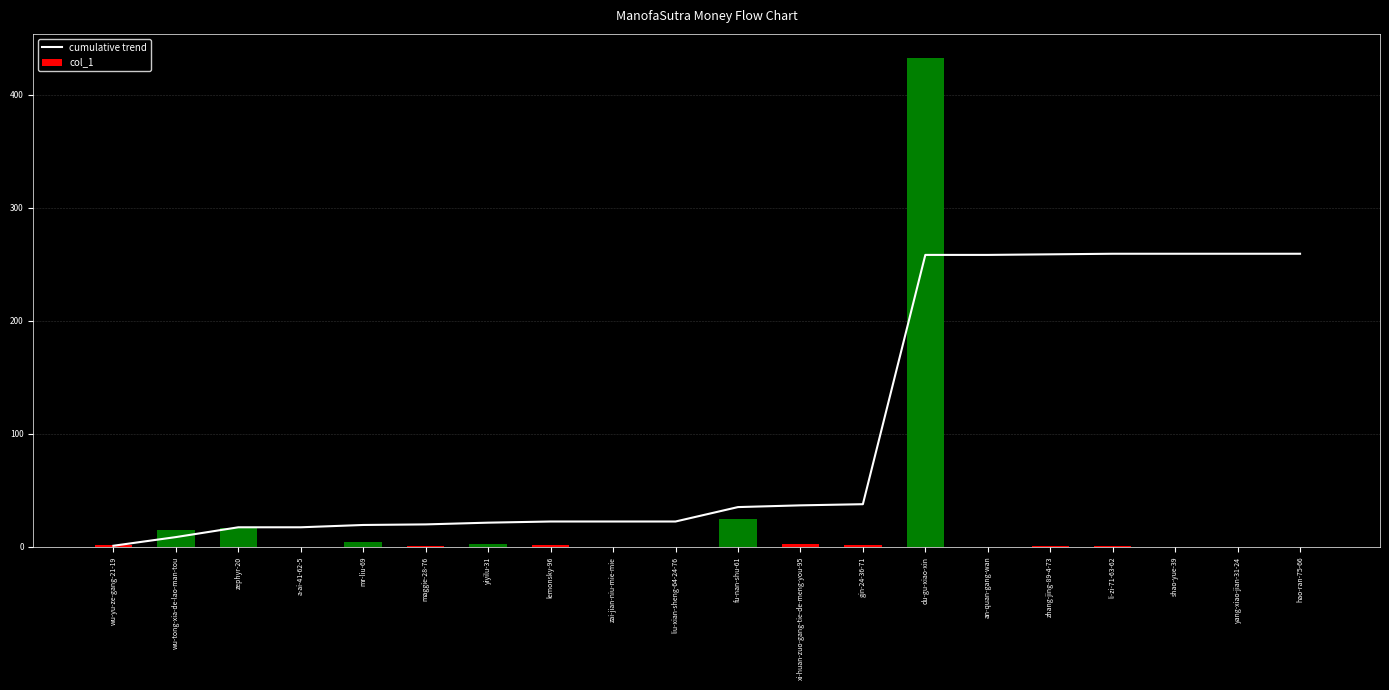

What are all the series names shown in the legend?

cumulative trend, col_1